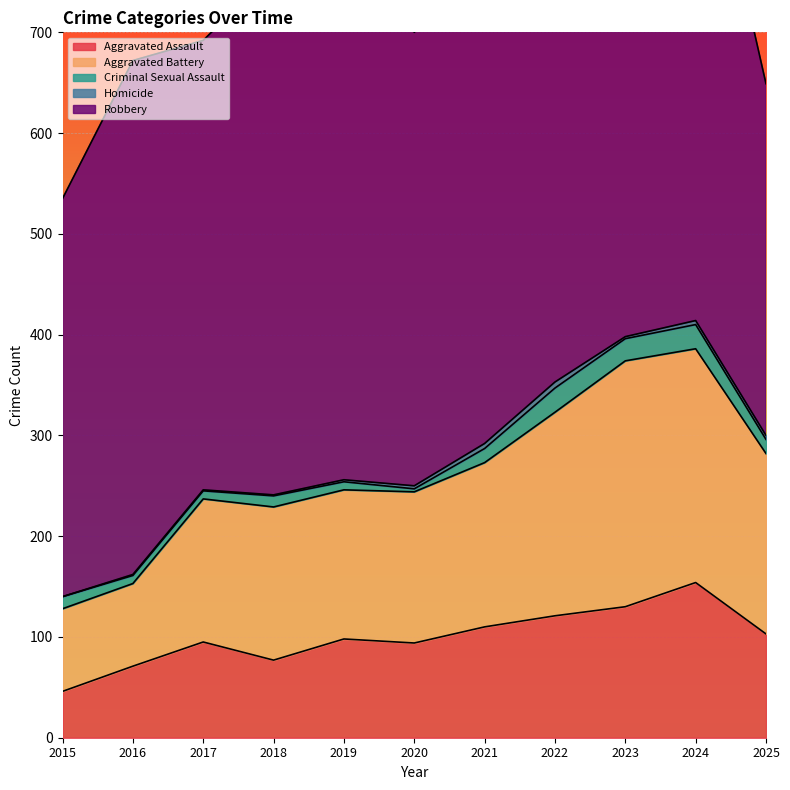

True or false: Robbery has a value of 649 at 2020.

False